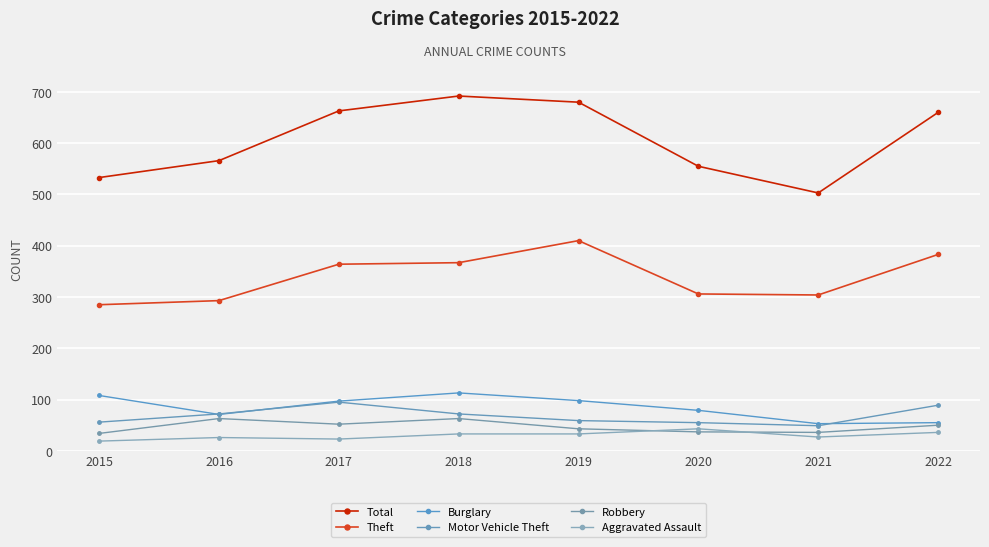

True or false: Theft has more than 2 interior local peaks.

False